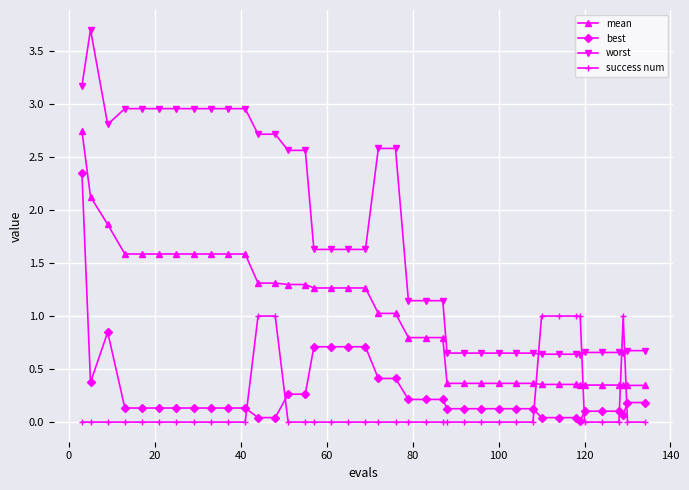

What is the value of the best point at the 36th from the left?

0.1